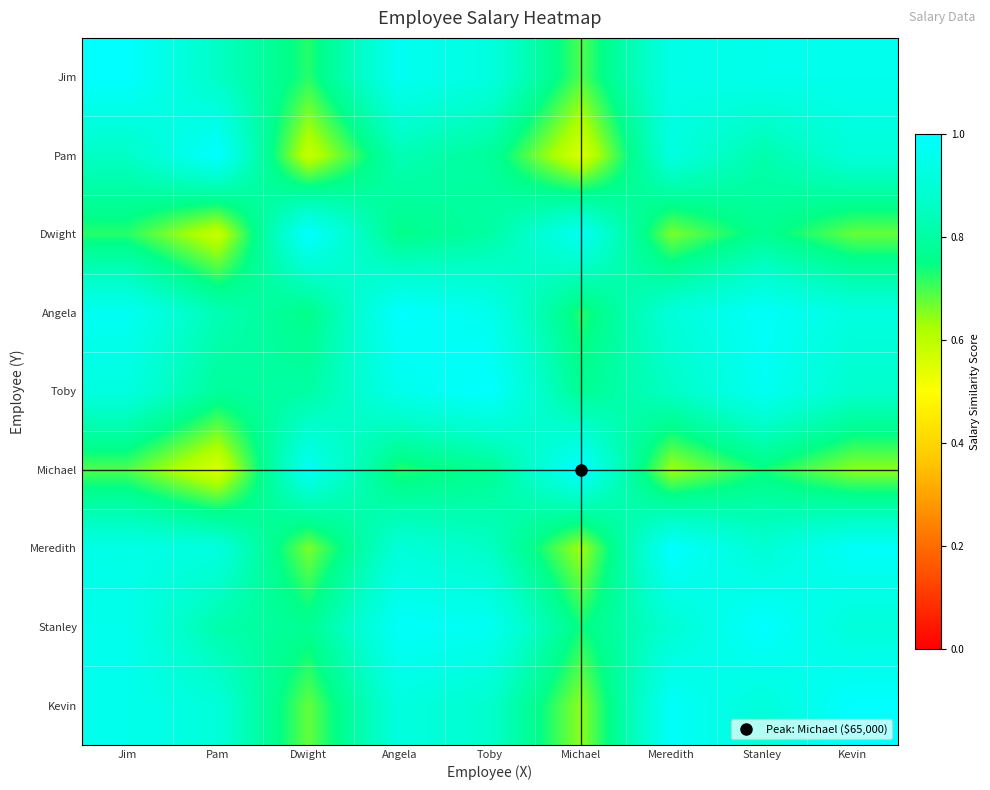

How many distinct data groups are displayed?

9